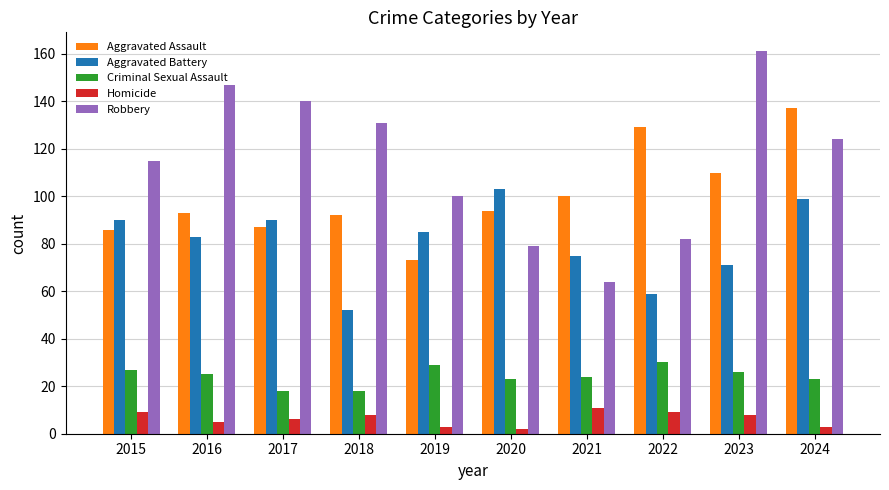

What is the approximate value of Aggravated Battery at 2015, to the nearest 10?

90